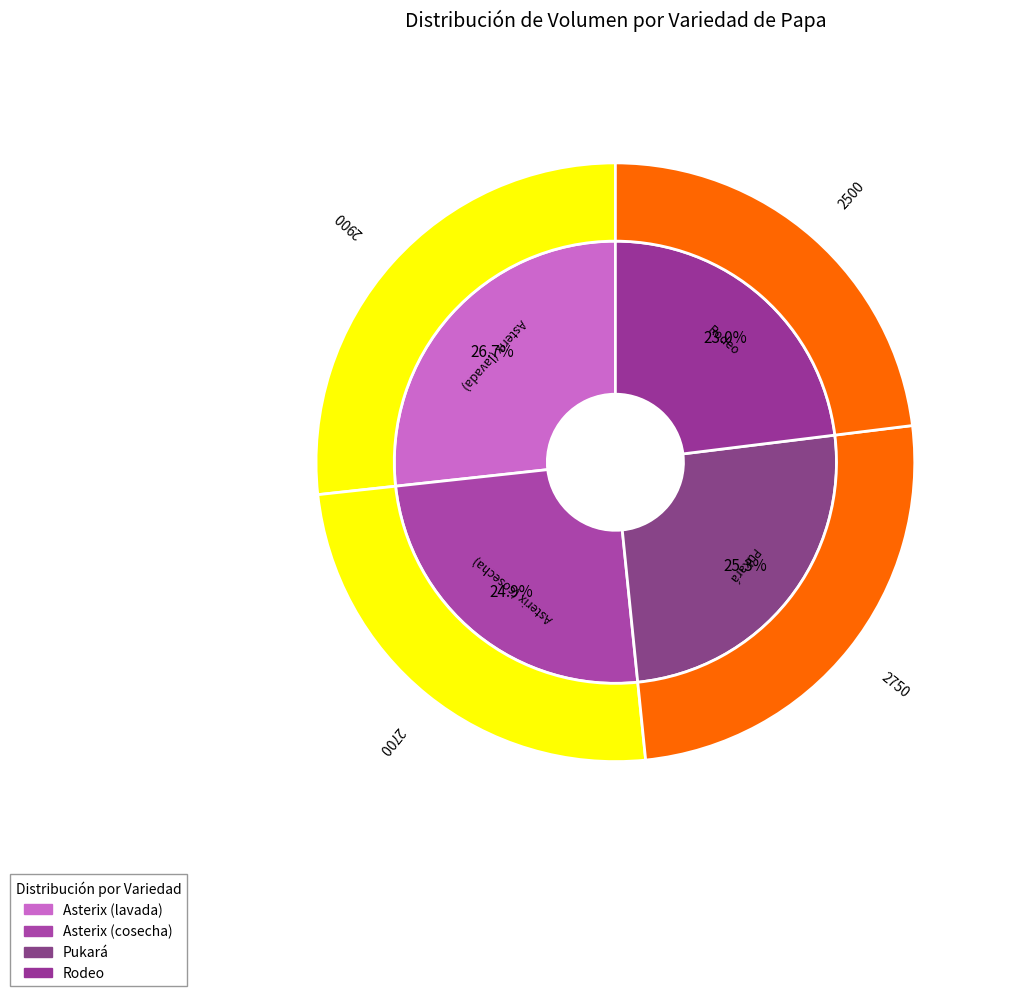

What is the smallest slice in the pie chart?

Rodeo